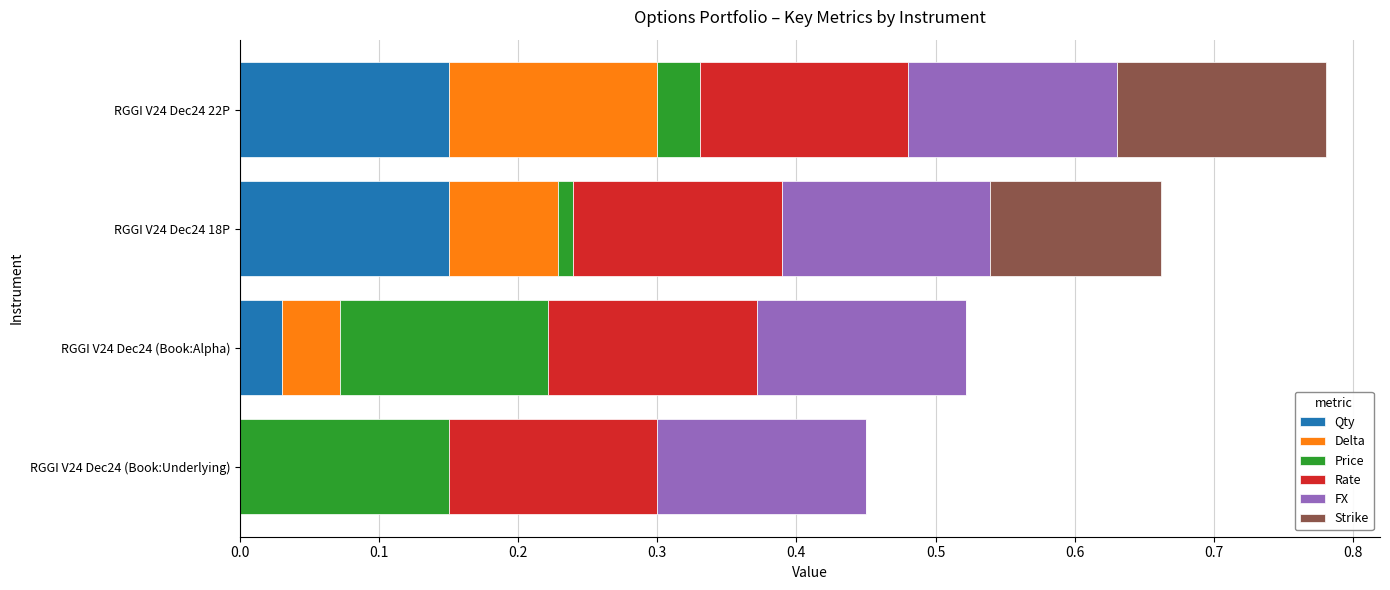

At which category is the sum across all series the highest?

RGGI V24 Dec24 22P